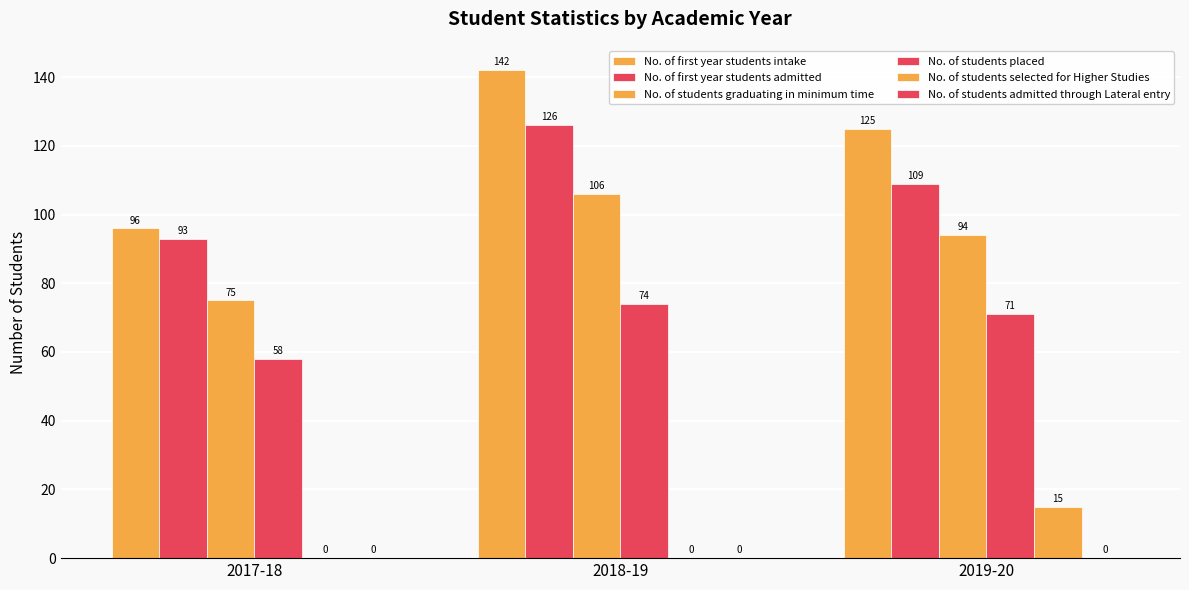

Reading right to left, list all the values displayed in this chart.

No. of first year students intake: 125	142	96
No. of first year students admitted: 109	126	93
No. of students graduating in minimum time: 94	106	75
No. of students placed: 71	74	58
No. of students selected for Higher Studies: 15	0	0
No. of students admitted through Lateral entry: 0	0	0